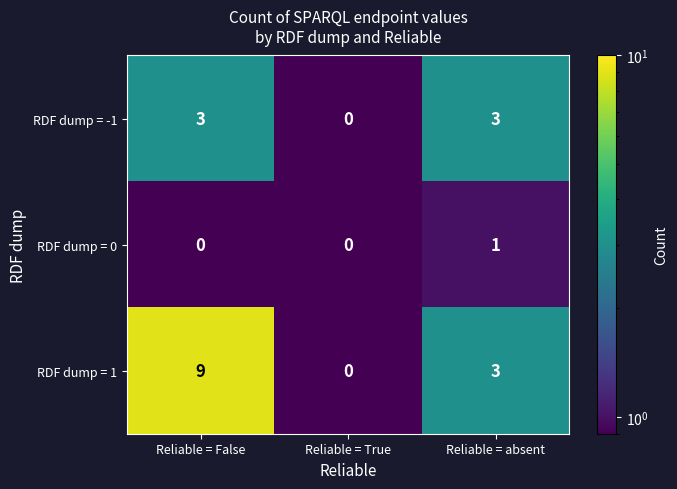

What is the sum of the RDF dump = -1 values at Reliable = False and Reliable = True?

3